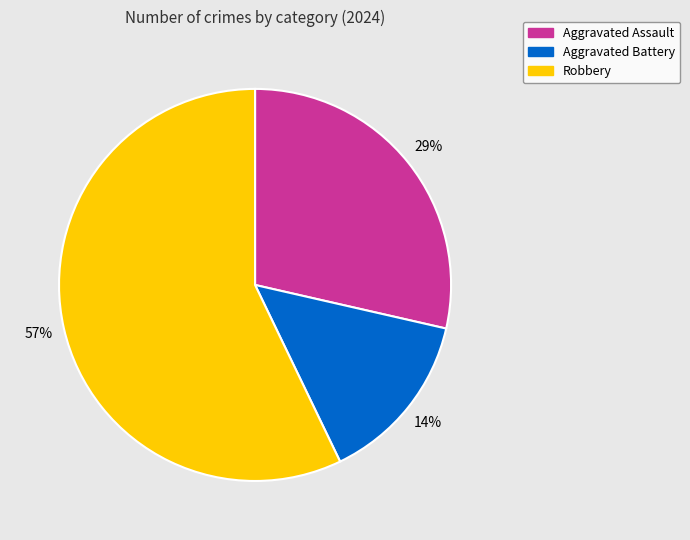

To the nearest percent, what portion does Robbery represent?

57%